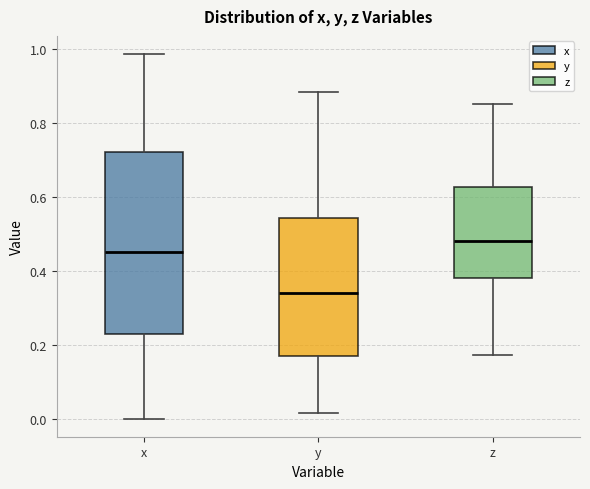

Reading left to right, read every box against the y-axis: the position of its median line, the range the box covers, and the ends of its whiskers. The values are not printed on the chart, so give them approximately, as read against the axis.

x: median 0.44, box 0.22 to 0.72, whiskers 0.00 to 0.98
y: median 0.34, box 0.18 to 0.54, whiskers 0.02 to 0.88
z: median 0.48, box 0.38 to 0.62, whiskers 0.18 to 0.86